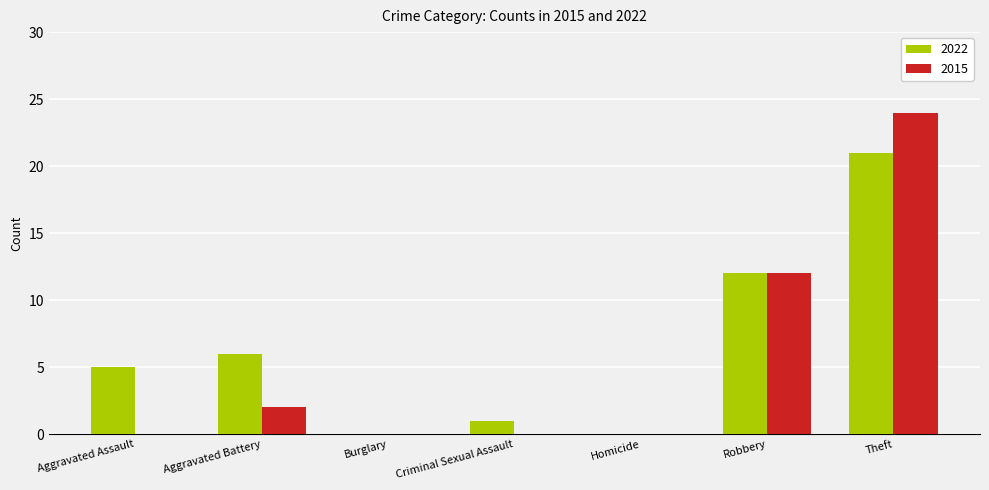

Reading left to right, what are all the values shown in this chart?

2022: 5	6	0	1	0	12	21
2015: 0	2	0	0	0	12	24